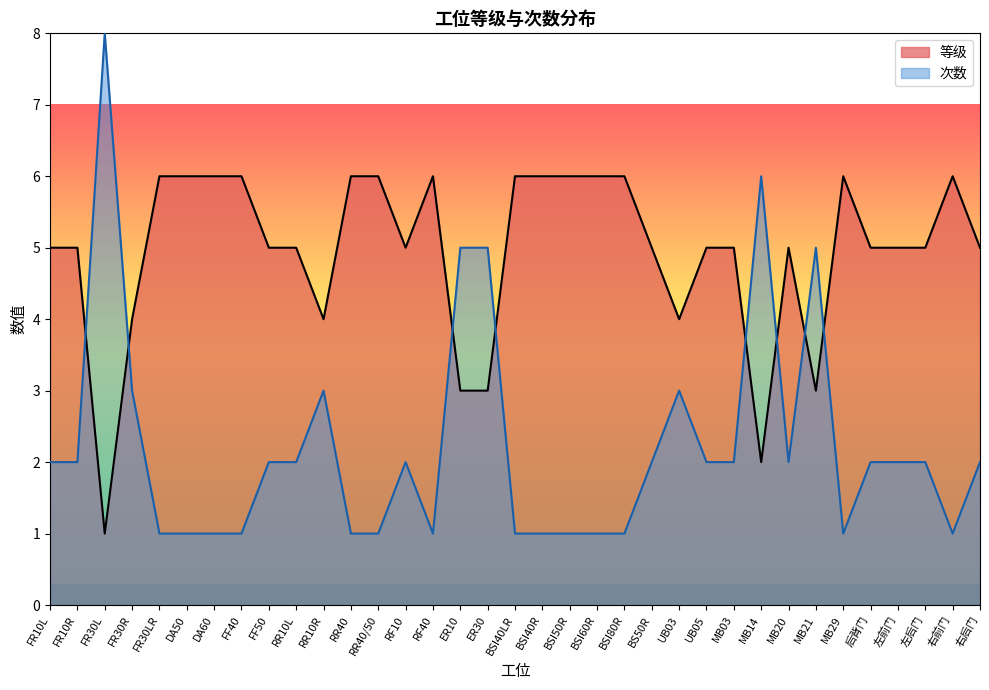

How many points are lower than both their immediate neighbors (excluding endpoints)?

6